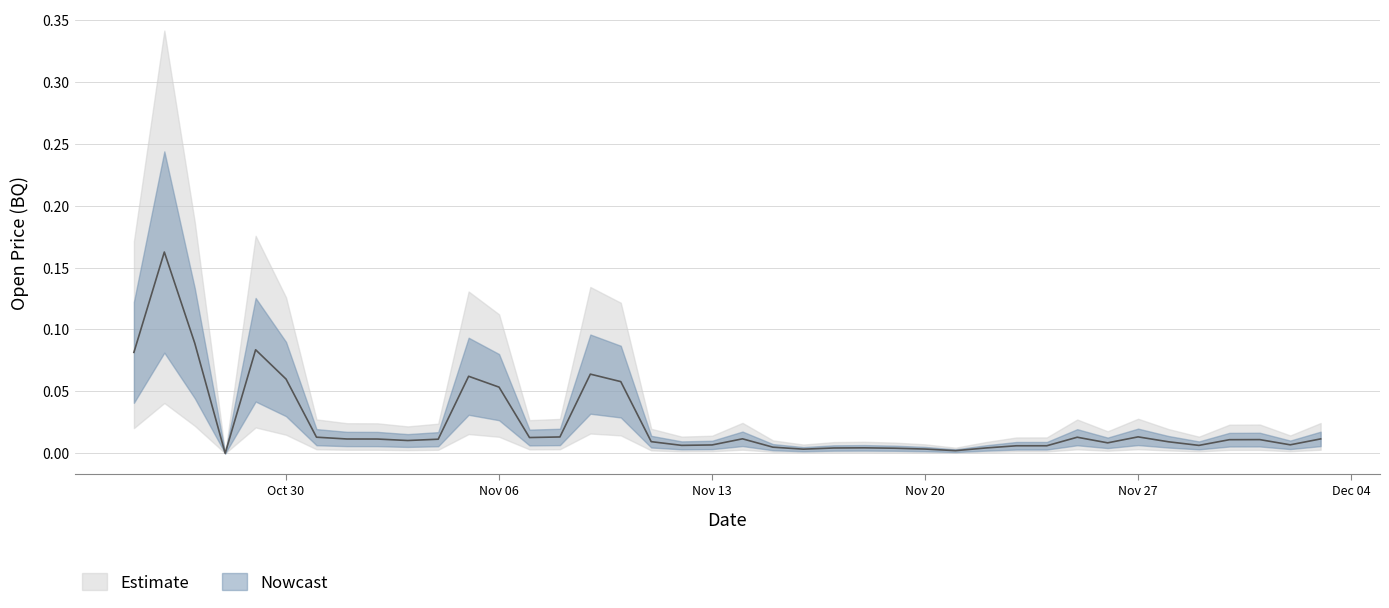

The value at 2017-11-07 is 0.0. True or false?

True